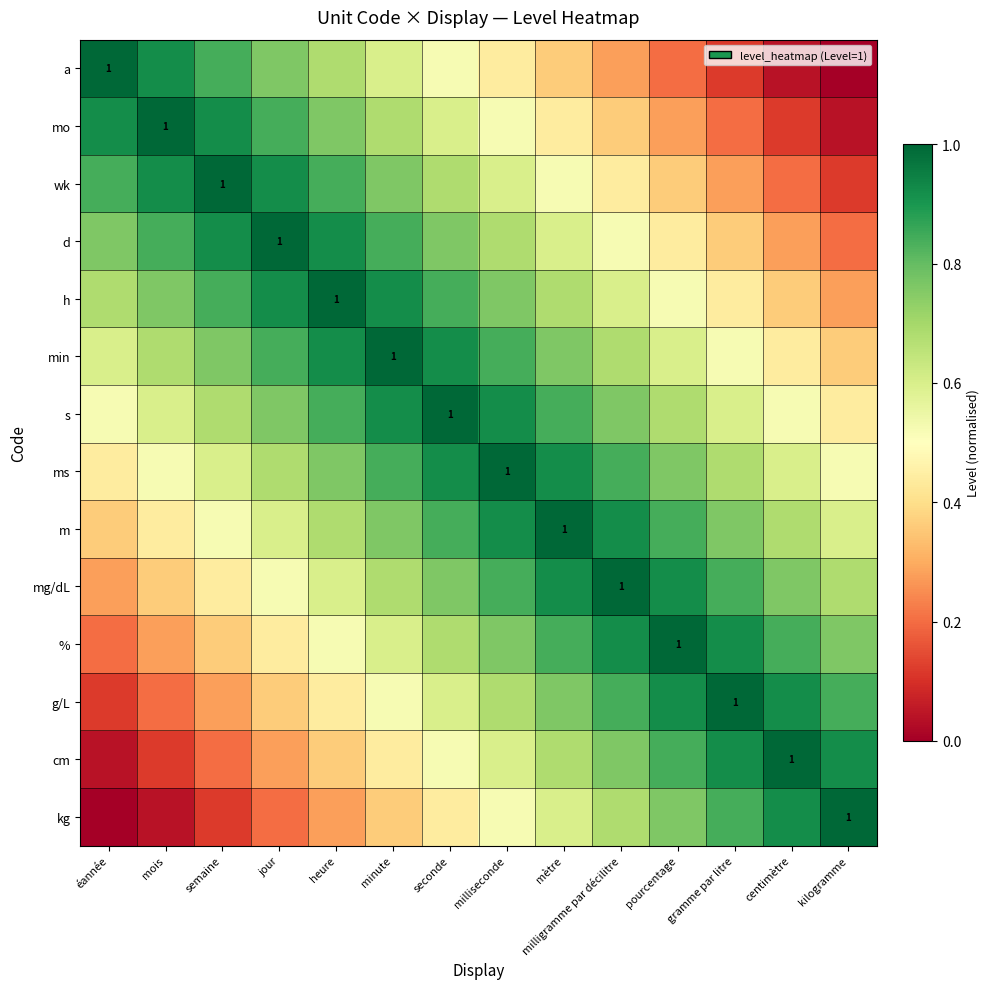

The value of wk at gramme par litre is 0.1. True or false?

False